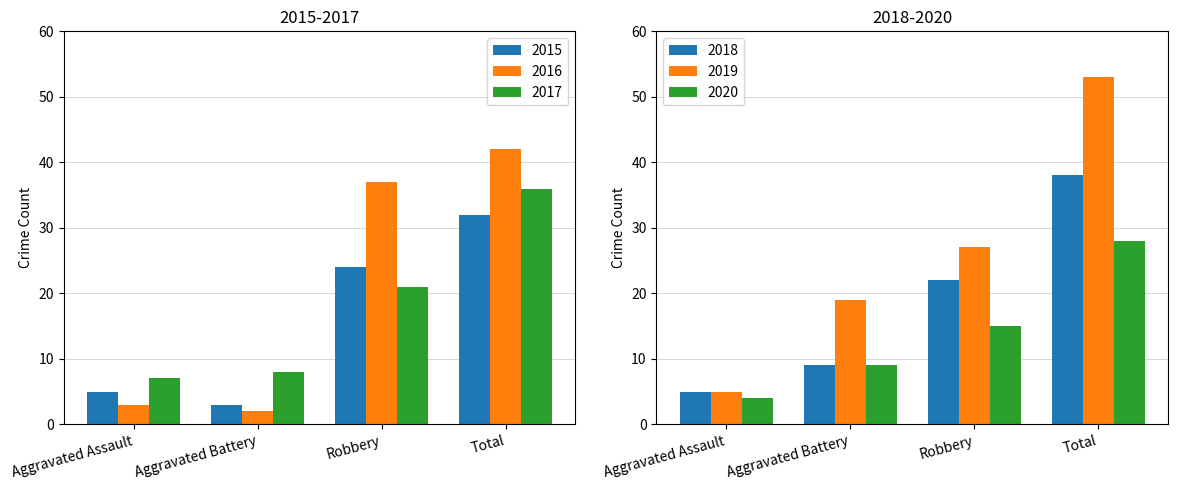

Rank the categories by 2017 value from highest to lowest.

Total, Robbery, Aggravated Battery, Aggravated Assault